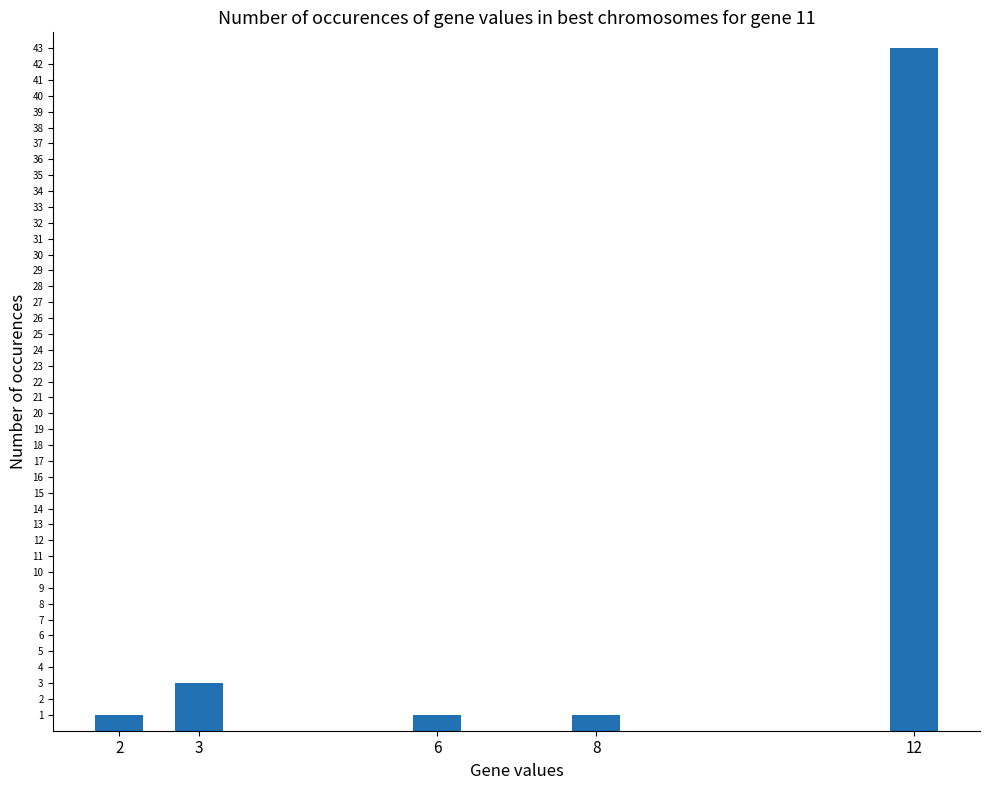

How many distinct data groups are displayed?

1